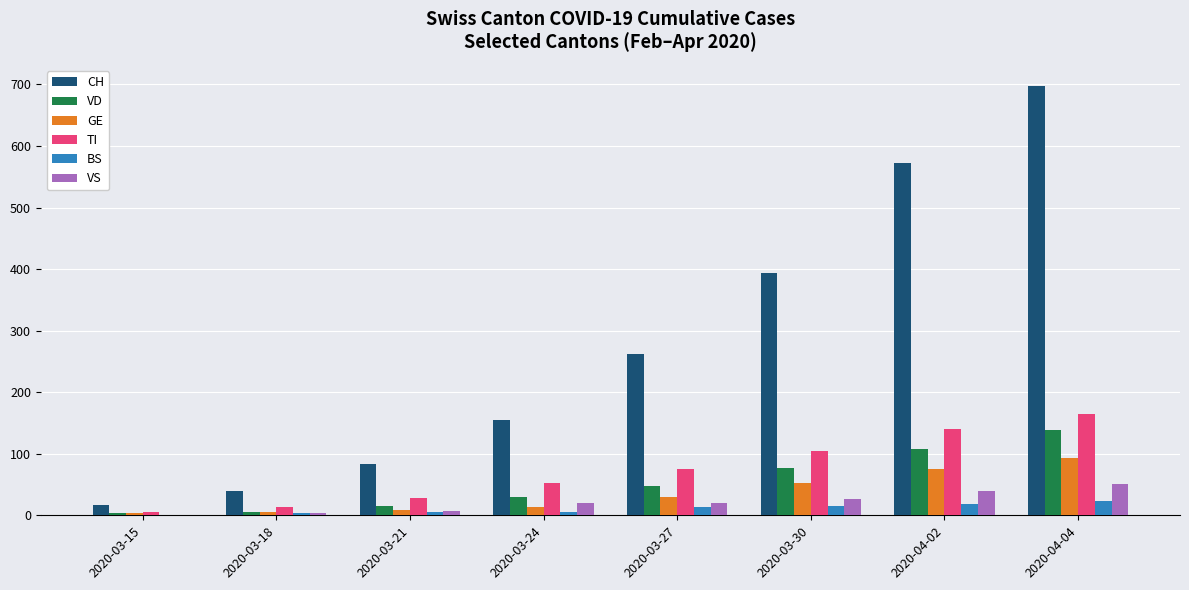

How many series are shown in this chart?

6